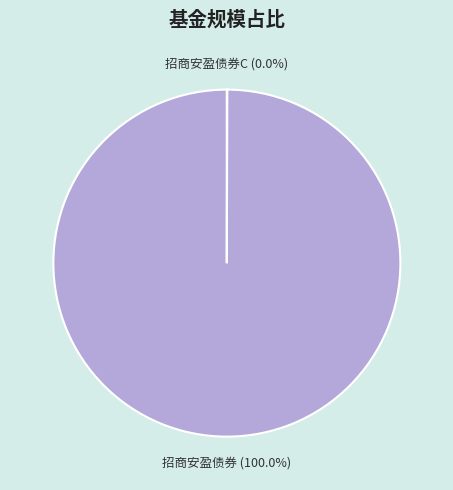

Is there any slice that represents more than half of the pie?

Yes